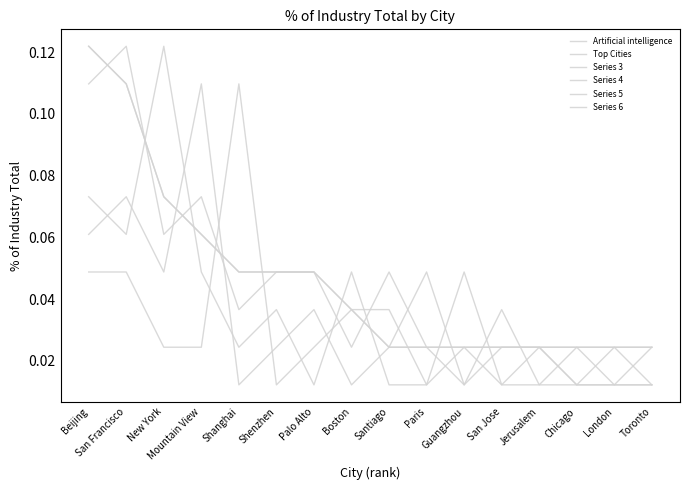

Reading right to left, extract all data points from this chart.

Artificial intelligence: Toronto=0.0	London=0.0	Chicago=0.0	Jerusalem=0.0	San Jose=0.0	Guangzhou=0.0	Paris=0.0	Santiago=0.0	Boston=0.0	Palo Alto=0.0	Shenzhen=0.0	Shanghai=0.0	Mountain View=0.1	New York=0.1	San Francisco=0.1	Beijing=0.1
Top Cities: Toronto=0.0	London=0.0	Chicago=0.0	Jerusalem=0.0	San Jose=0.0	Guangzhou=0.0	Paris=0.0	Santiago=0.0	Boston=0.0	Palo Alto=0.0	Shenzhen=0.0	Shanghai=0.0	Mountain View=0.1	New York=0.1	San Francisco=0.1	Beijing=0.1
Series 3: Toronto=0.0	London=0.0	Chicago=0.0	Jerusalem=0.0	San Jose=0.0	Guangzhou=0.0	Paris=0.0	Santiago=0.0	Boston=0.0	Palo Alto=0.0	Shenzhen=0.0	Shanghai=0.0	Mountain View=0.1	New York=0.1	San Francisco=0.1	Beijing=0.1
Series 4: Toronto=0.0	London=0.0	Chicago=0.0	Jerusalem=0.0	San Jose=0.0	Guangzhou=0.0	Paris=0.0	Santiago=0.0	Boston=0.0	Palo Alto=0.0	Shenzhen=0.0	Shanghai=0.0	Mountain View=0.0	New York=0.1	San Francisco=0.1	Beijing=0.1
Series 5: Toronto=0.0	London=0.0	Chicago=0.0	Jerusalem=0.0	San Jose=0.0	Guangzhou=0.0	Paris=0.0	Santiago=0.0	Boston=0.0	Palo Alto=0.0	Shenzhen=0.0	Shanghai=0.0	Mountain View=0.1	New York=0.0	San Francisco=0.1	Beijing=0.1
Series 6: Toronto=0.0	London=0.0	Chicago=0.0	Jerusalem=0.0	San Jose=0.0	Guangzhou=0.0	Paris=0.0	Santiago=0.0	Boston=0.0	Palo Alto=0.0	Shenzhen=0.0	Shanghai=0.1	Mountain View=0.0	New York=0.0	San Francisco=0.0	Beijing=0.0